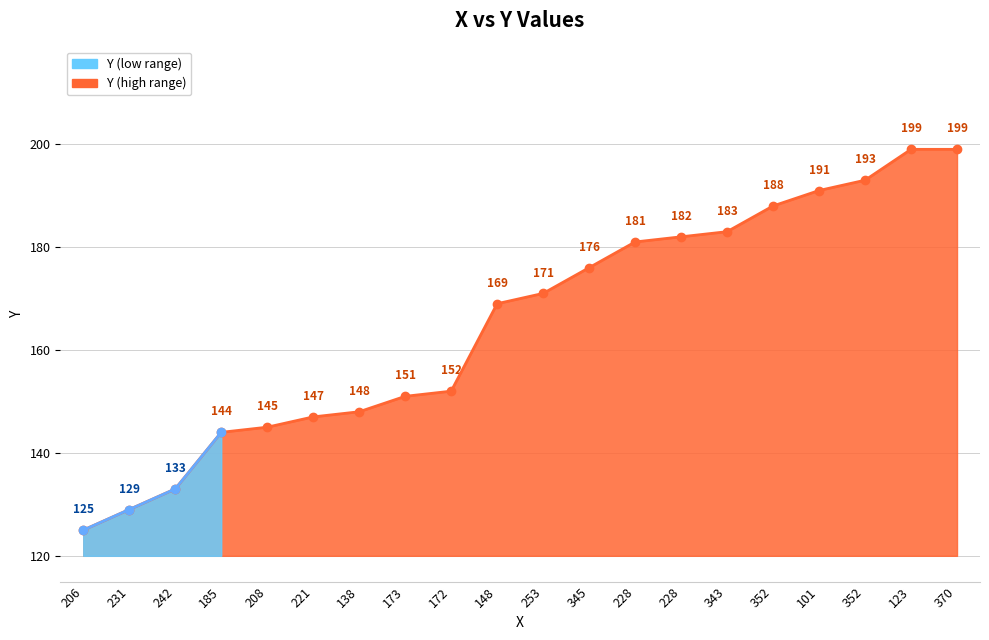

True or false: the data has more than 1 interior local peaks.

False